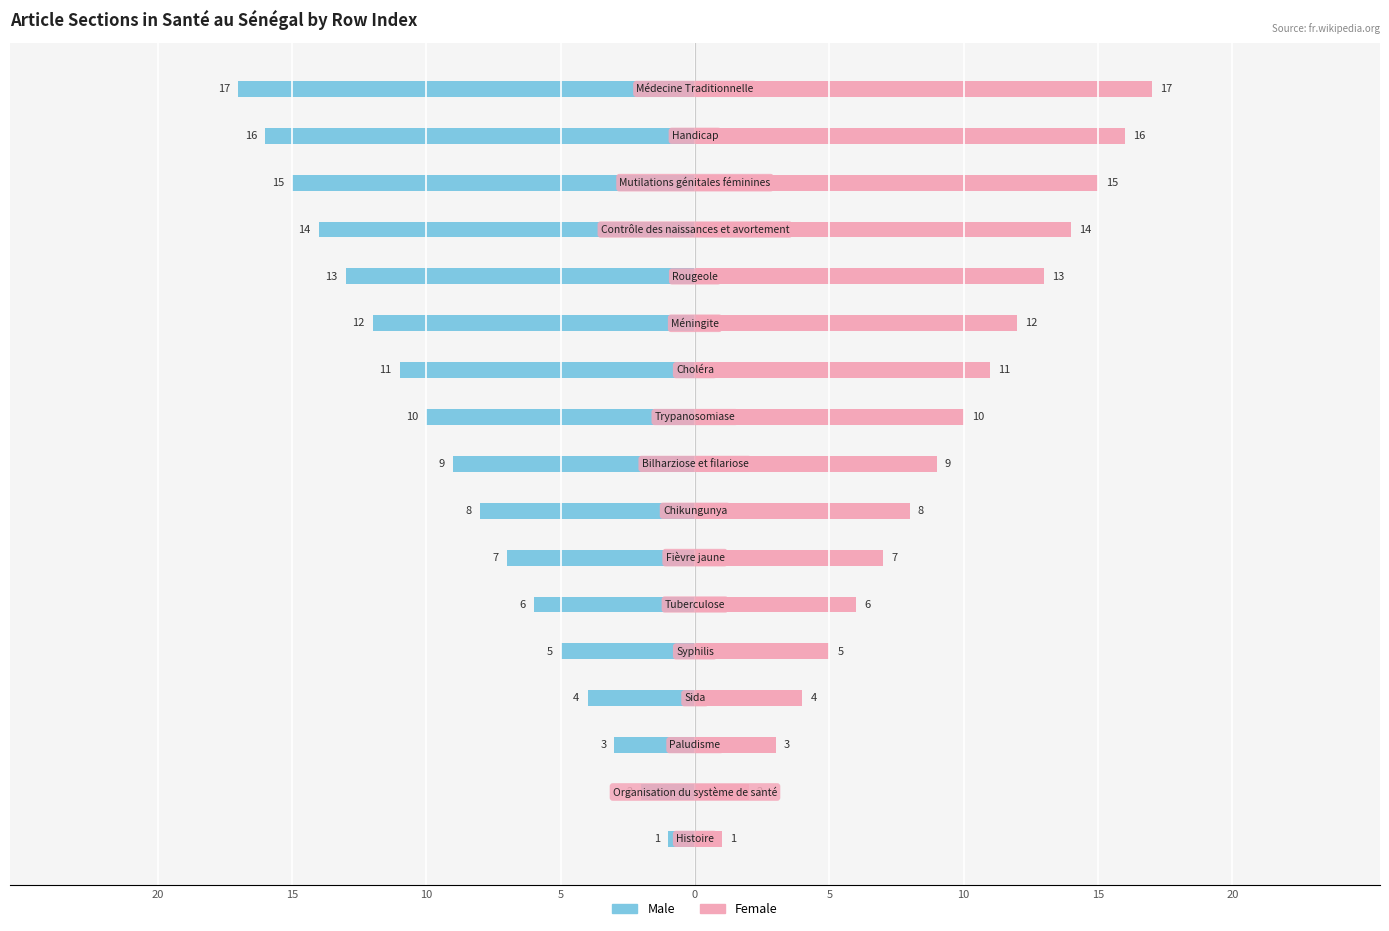

Is it true that Female equals 2 at 10?

False